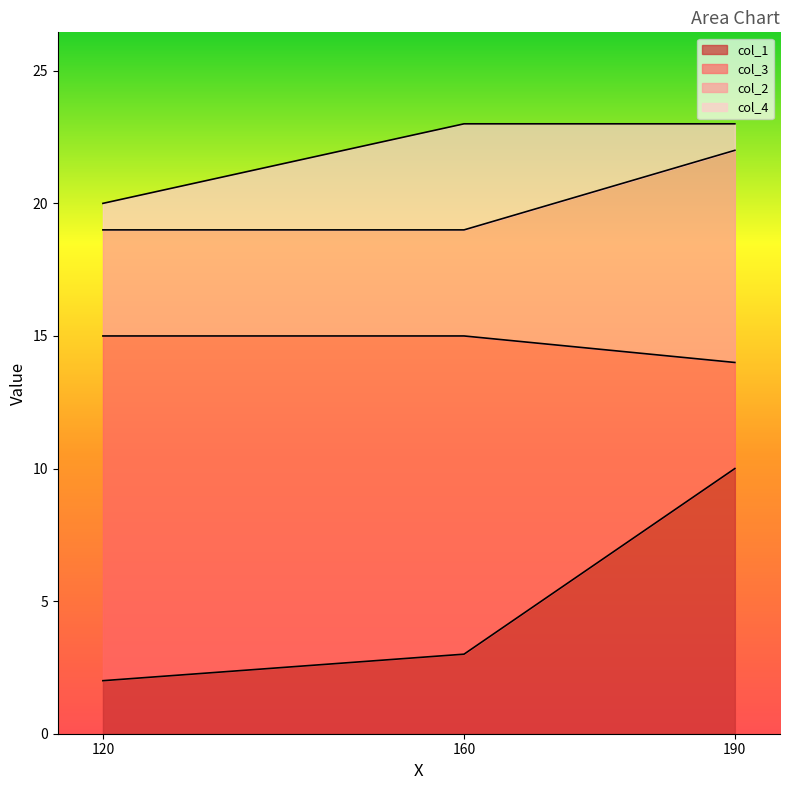

What is the total value across all series at 190?

23